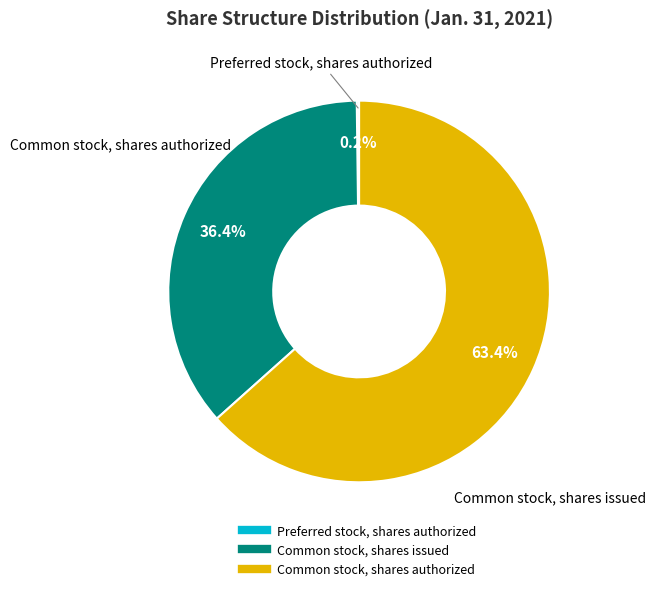

Combined, do Common stock, shares authorized and Common stock, shares issued account for over 50%?

Yes